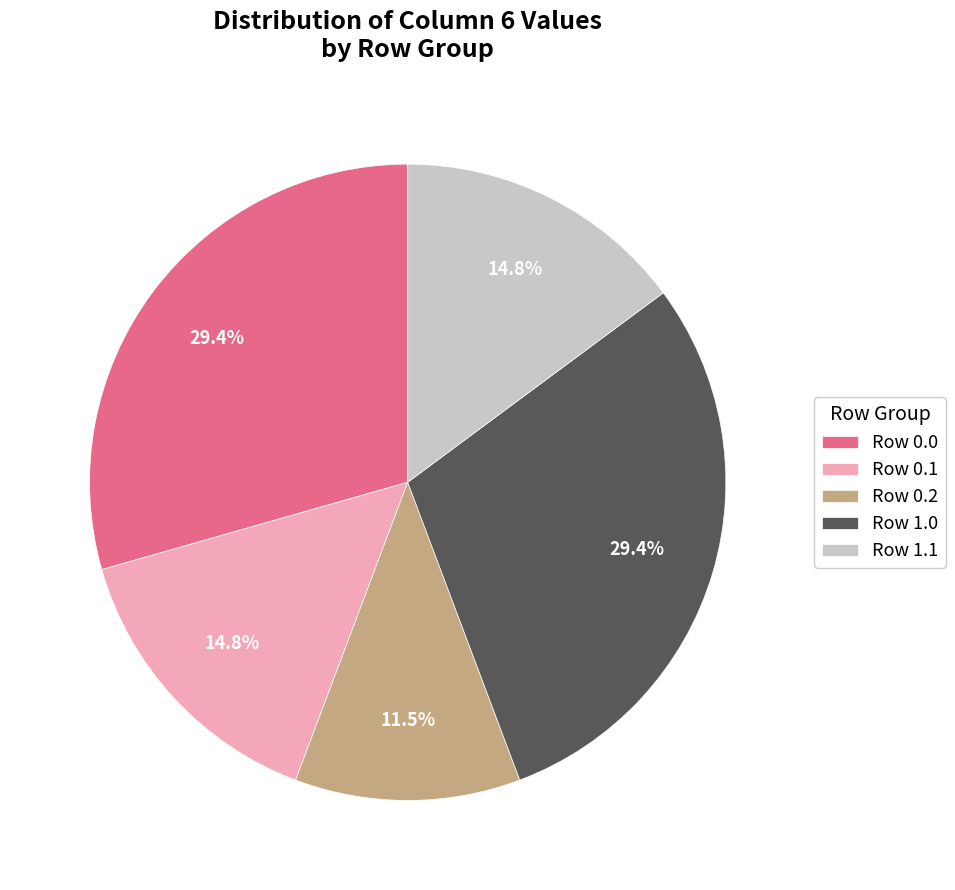

What is the ratio of the value at Row 0.2 to the value at Row 1.0?

0.4